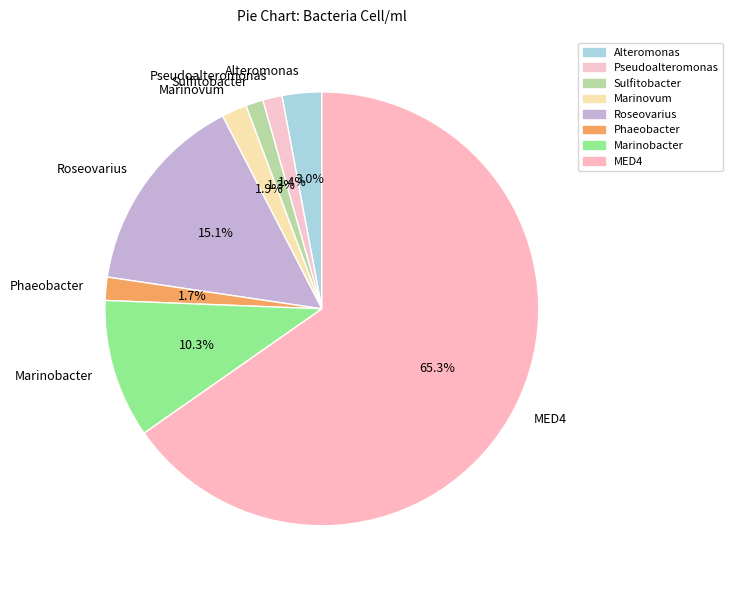

To the nearest percent, what is the average slice percentage?

12%